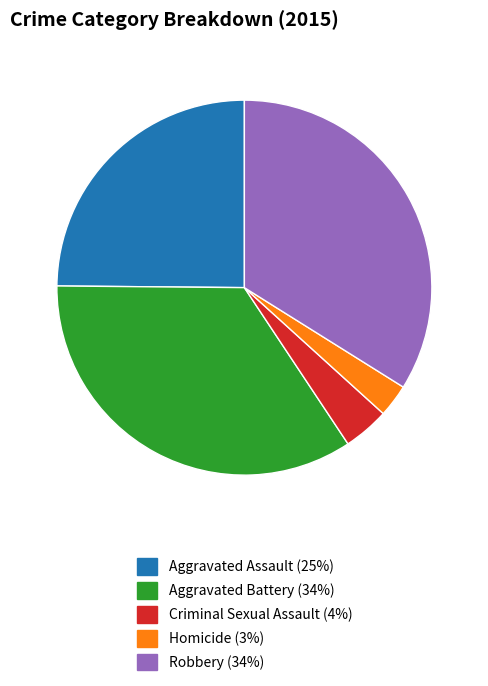

Is there any slice that represents more than half of the pie?

No